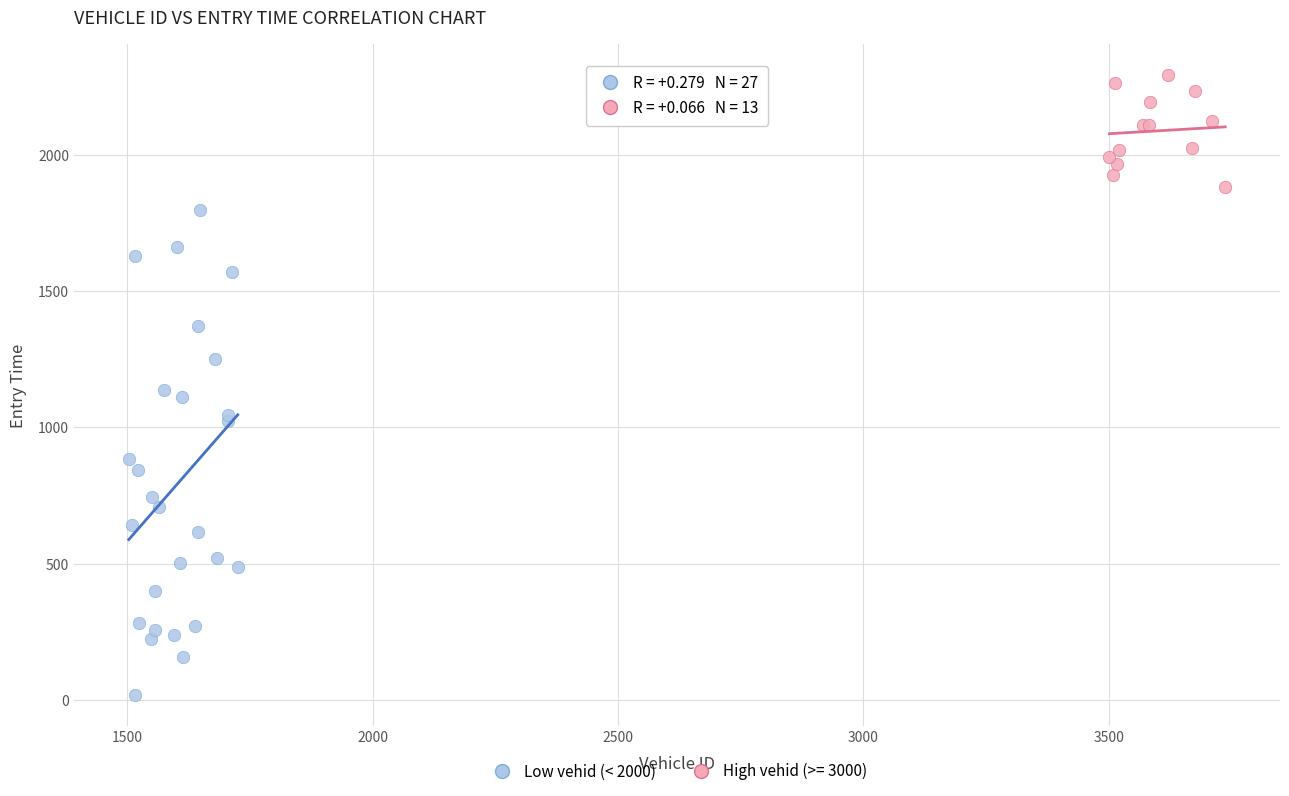

Which series has the largest Y range (max minus min)?

Low vehid (< 2000)